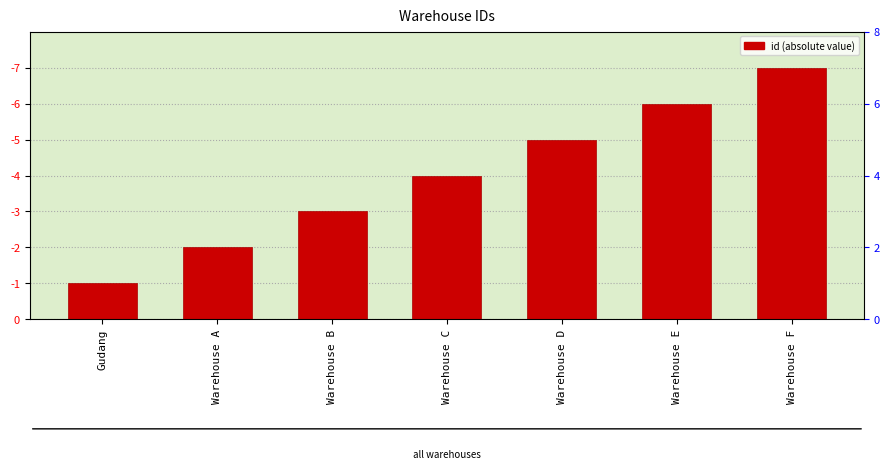

What is the value of the 4th bar from the left?

4